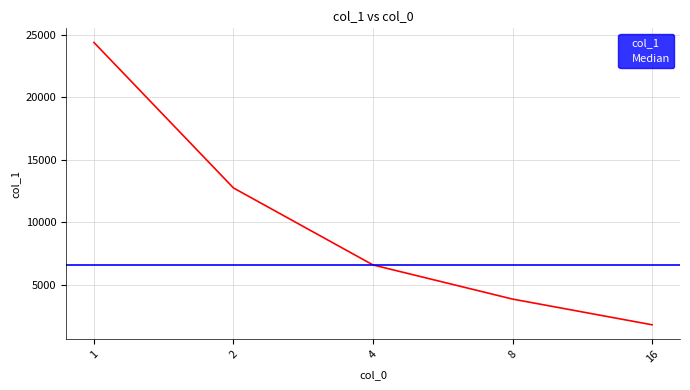

How many categories are shown in the chart?

5